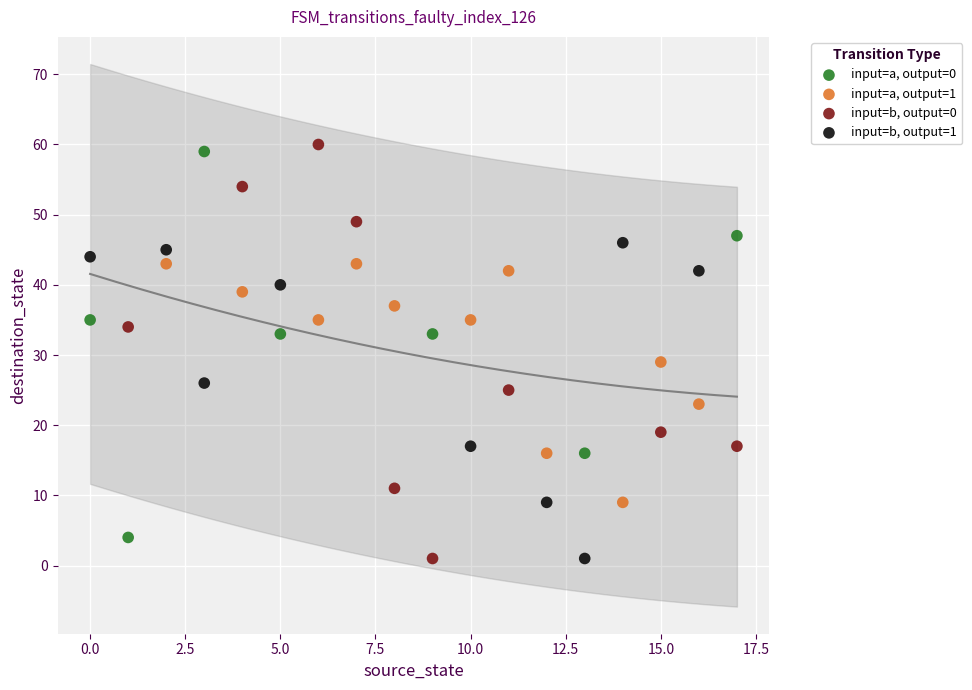

What are all the series names shown in the legend?

input=a, output=0, input=a, output=1, input=b, output=0, input=b, output=1